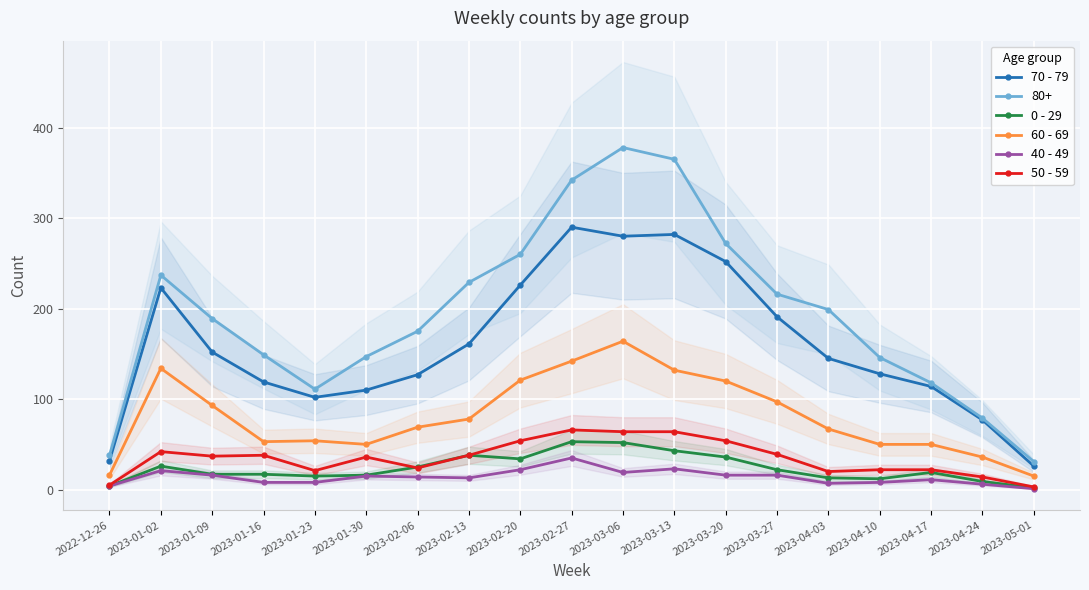

Between 2022-12-26 and 2023-04-17, which series saw the biggest shift?

70 - 79